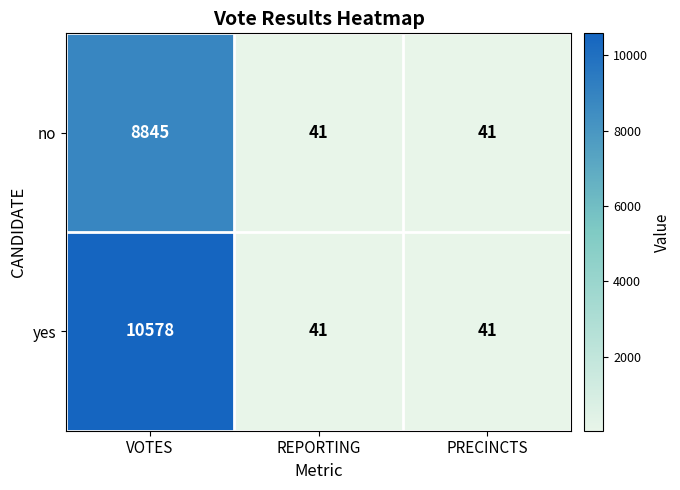

List the series in order of their peak value, lowest first.

no, yes